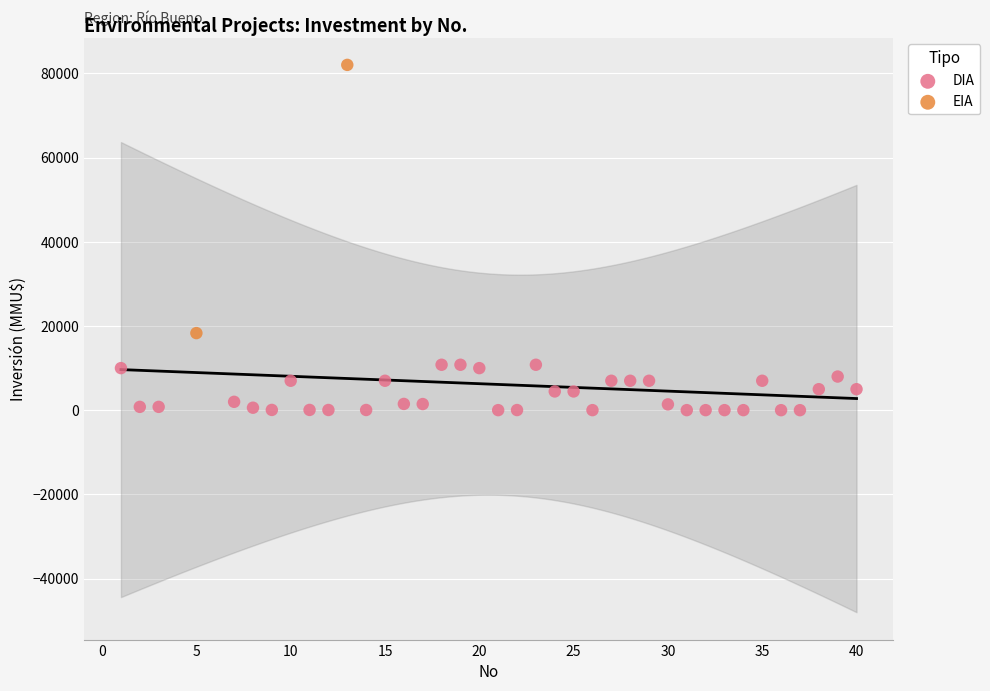

What are all the series names shown in the legend?

DIA, EIA